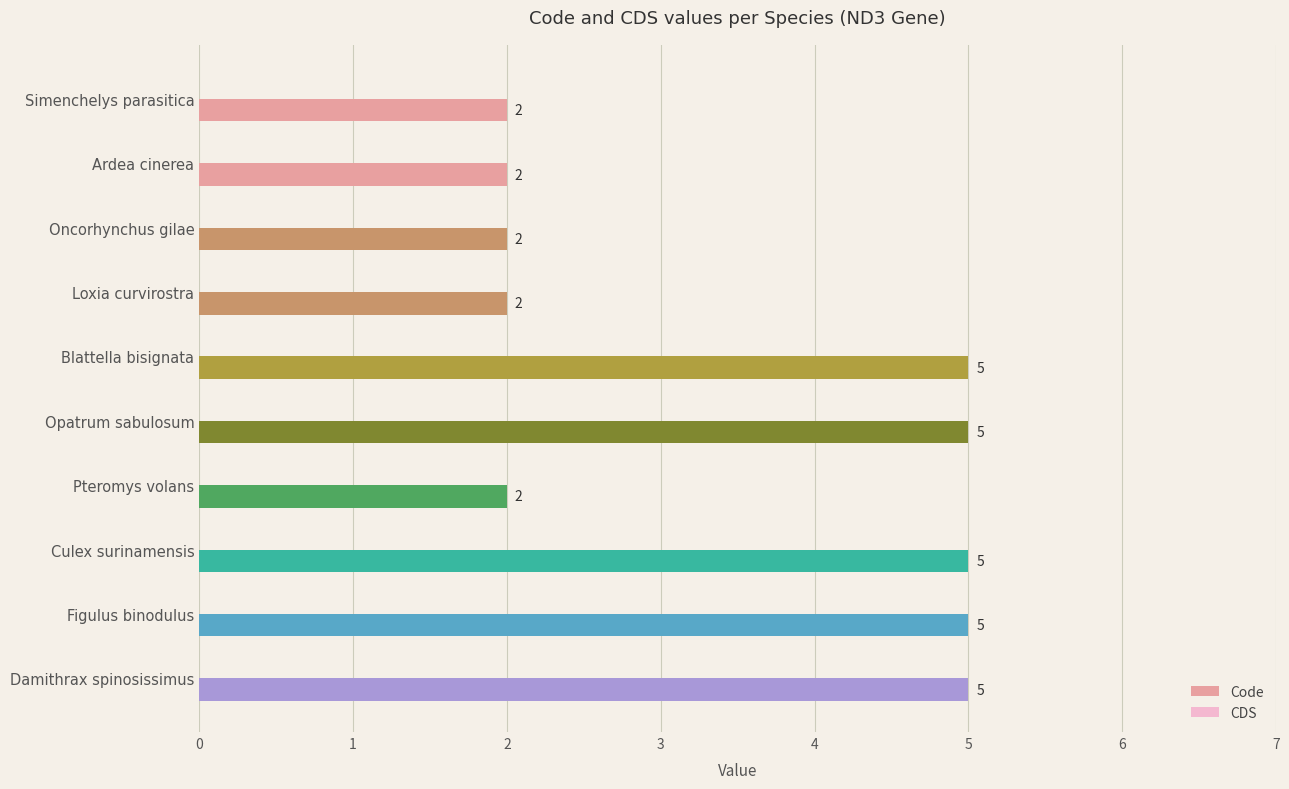

True or false: the data shows 2 at Oncorhynchus gilae.

True